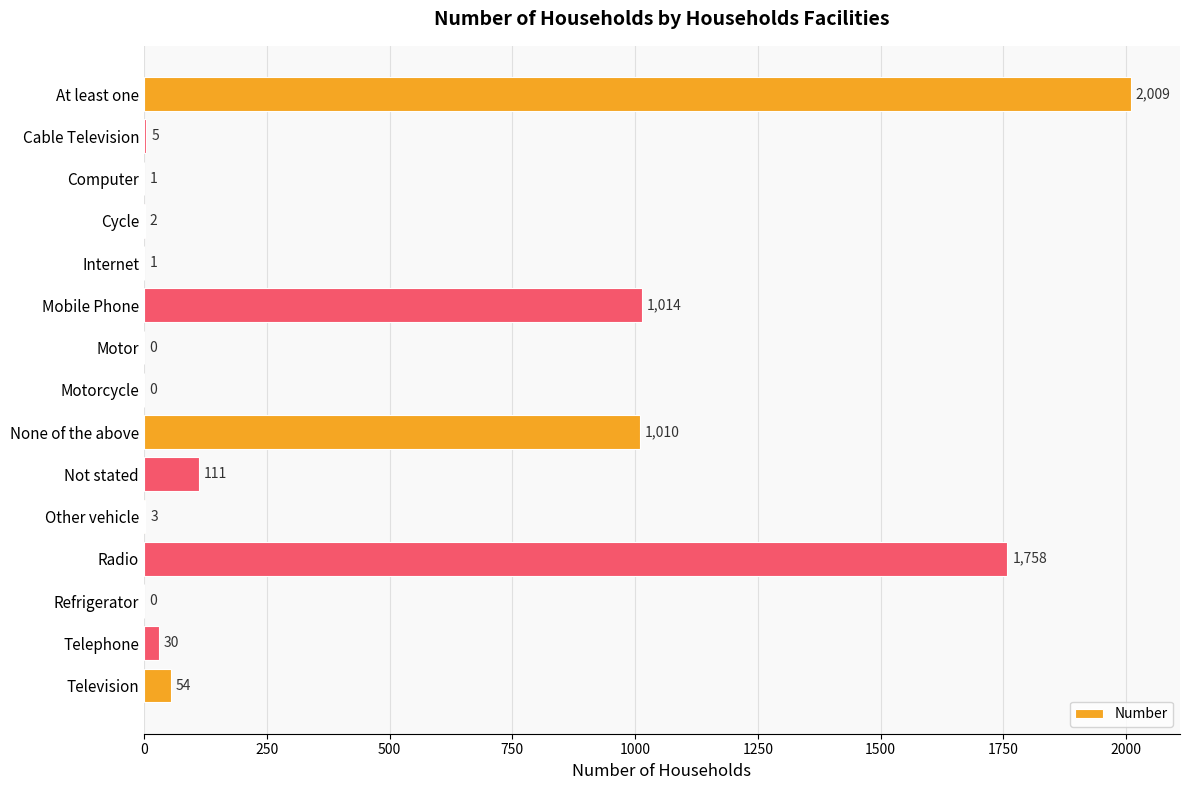

What is the sum of the values at Cycle and Radio?

1760